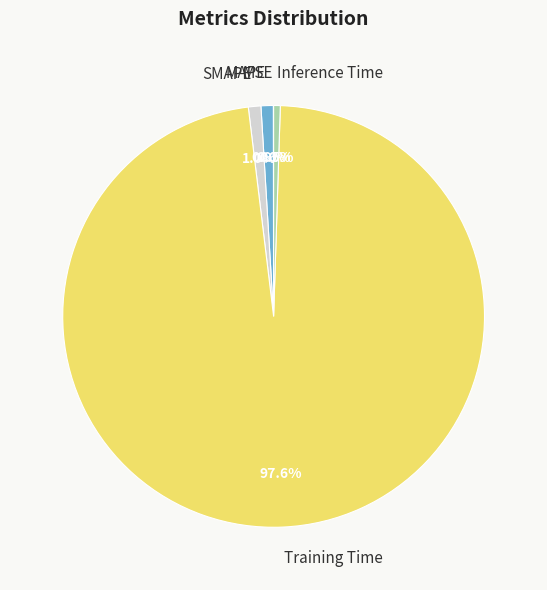

What percentage do SMAPE and Inference Time together represent?

1.5%